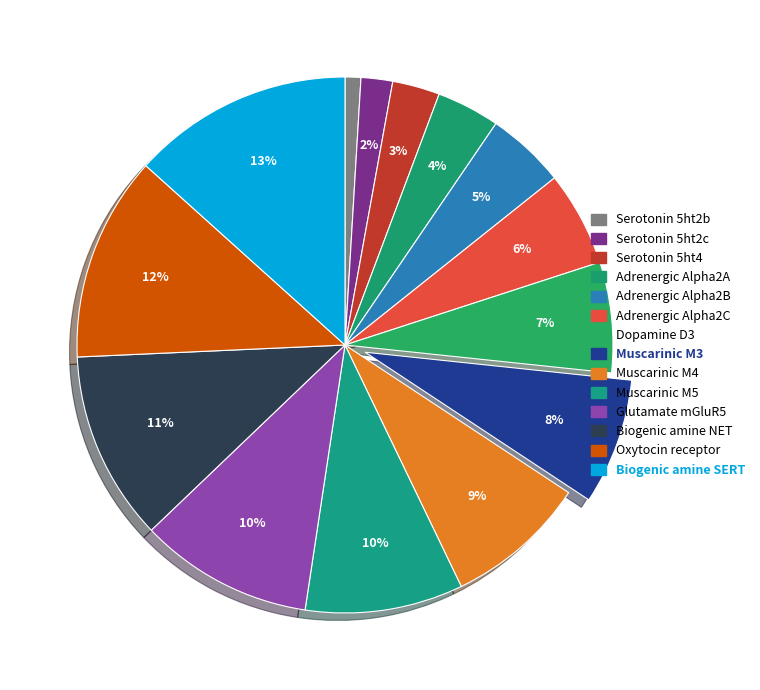

How many slices are in this pie chart?

14